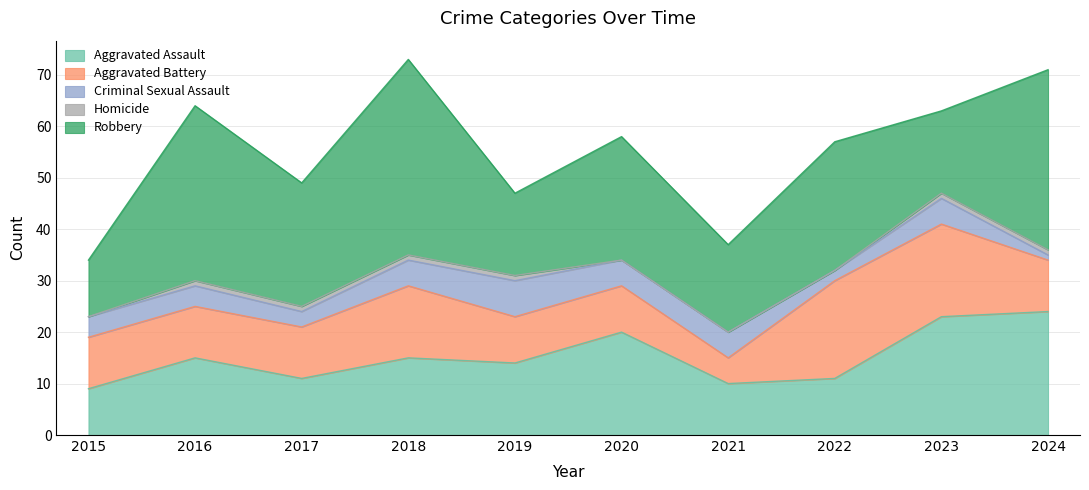

Which series has the largest range (max minus min)?

Robbery